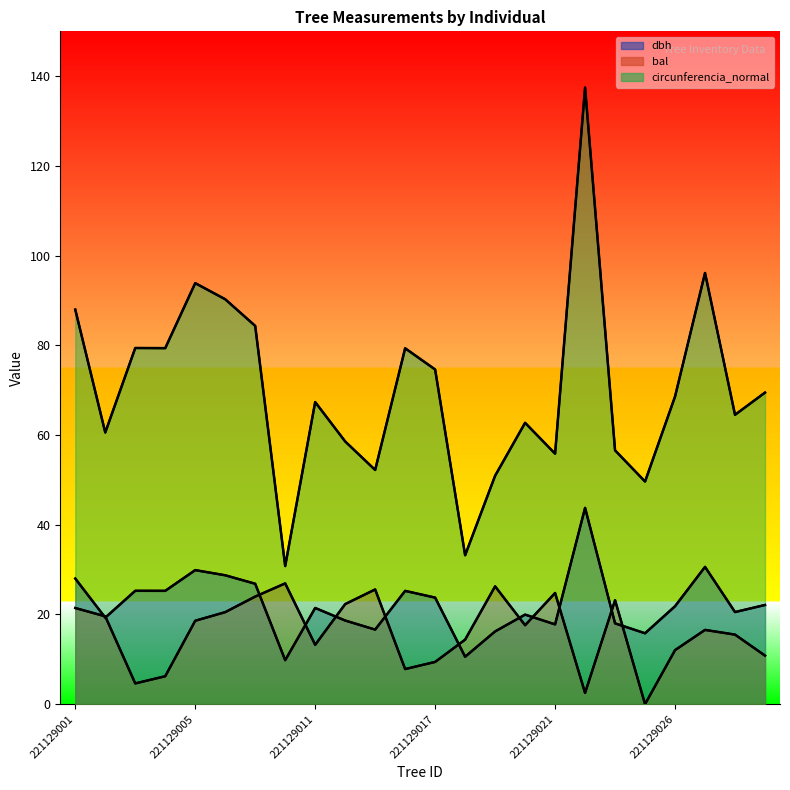

At which category does the chart reach its peak across all series?

221129022